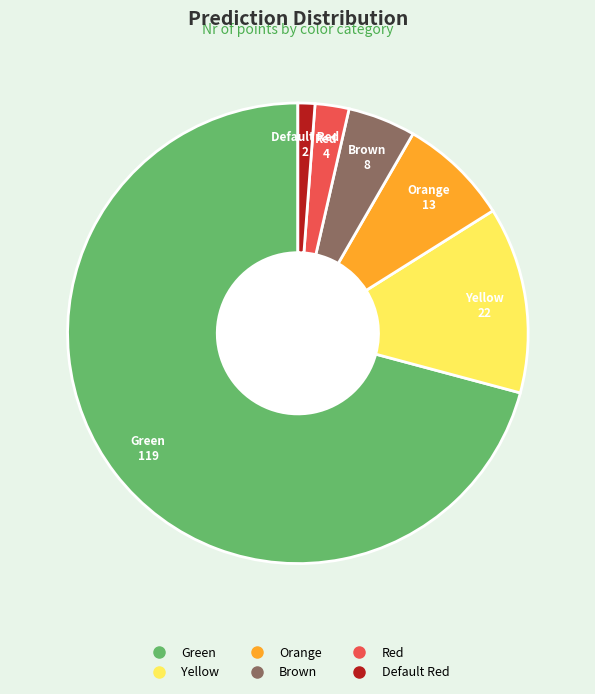

Between Red and Default Red, which is larger?

Red